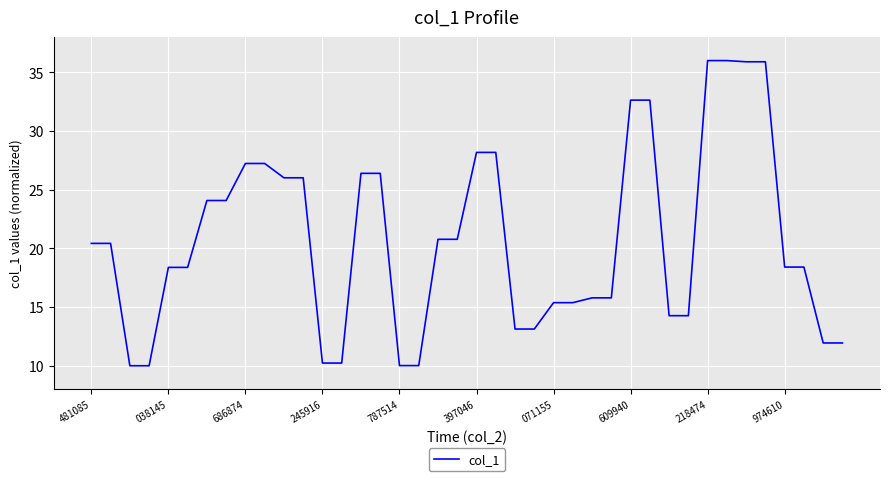

What is the maximum value shown in the chart?

36.0